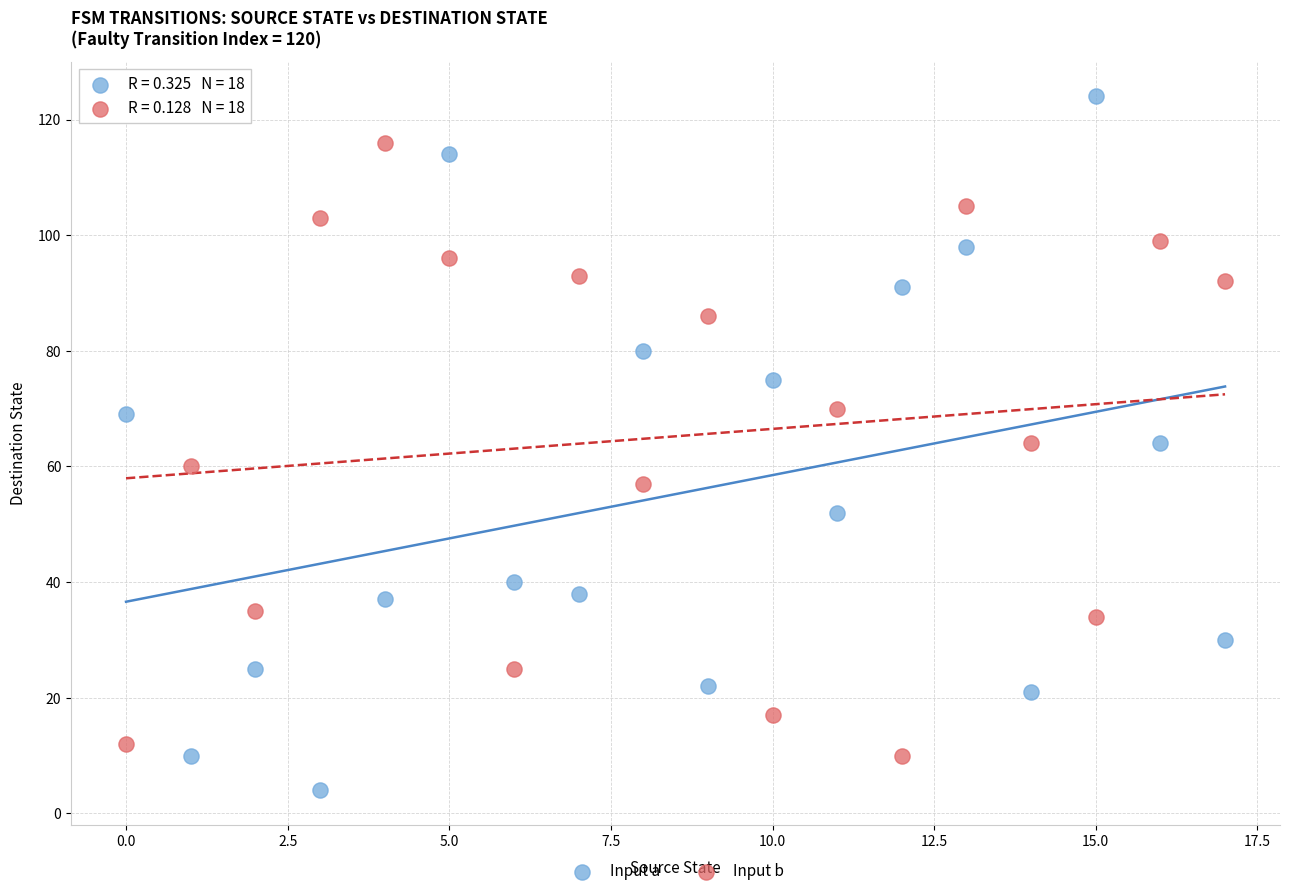

Which series contains the highest Y value?

Input a